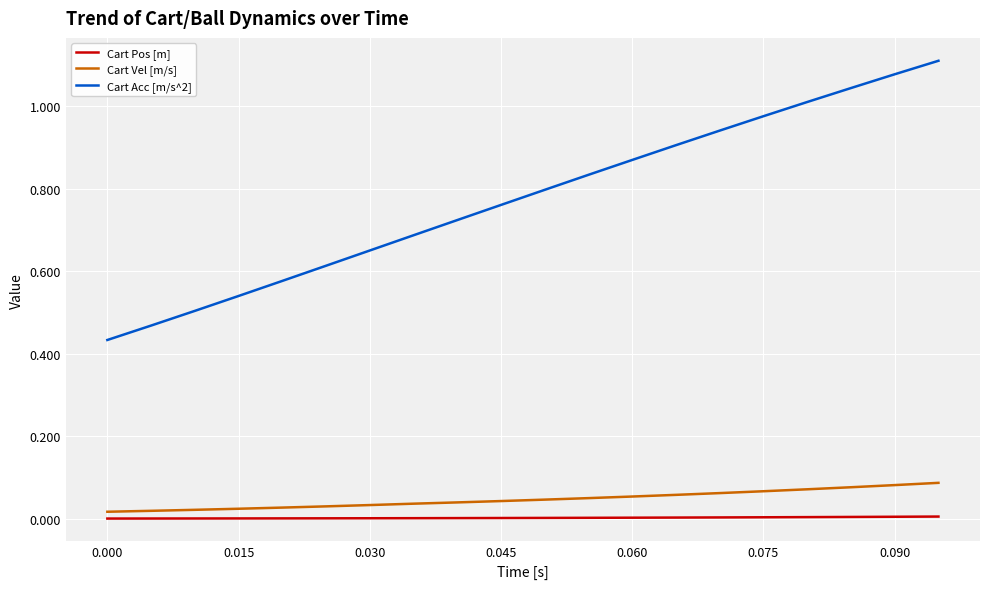

Which series has the largest total across all categories?

Cart Acc [m/s^2]